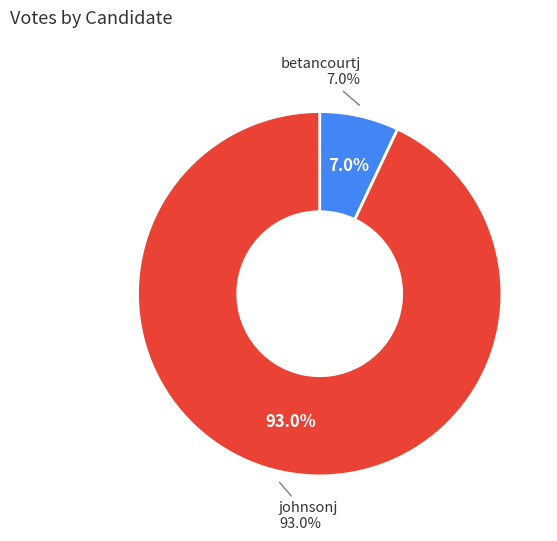

What is the majority slice?

johnsonj